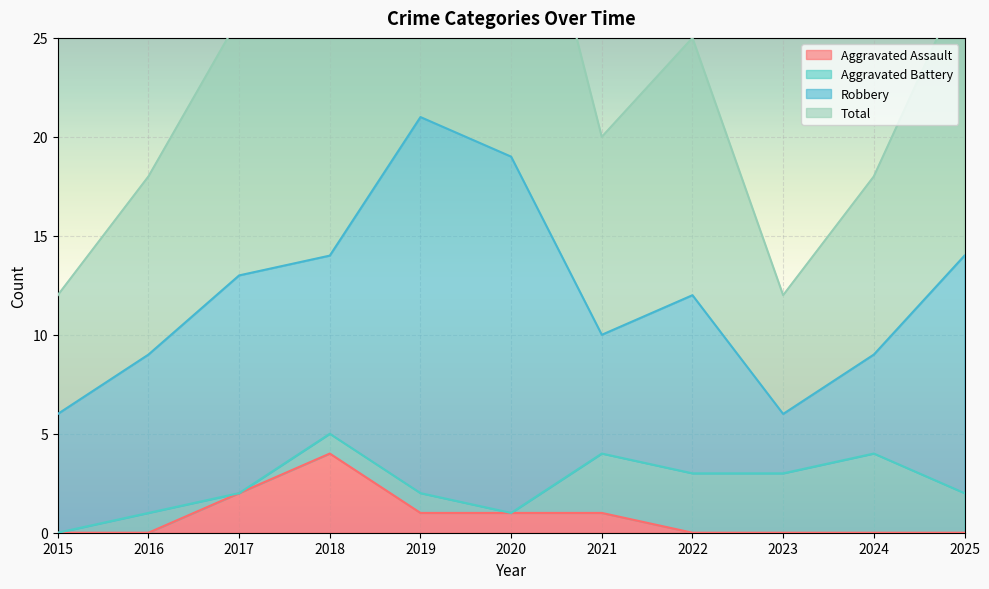

Which series has the largest range (max minus min)?

Total